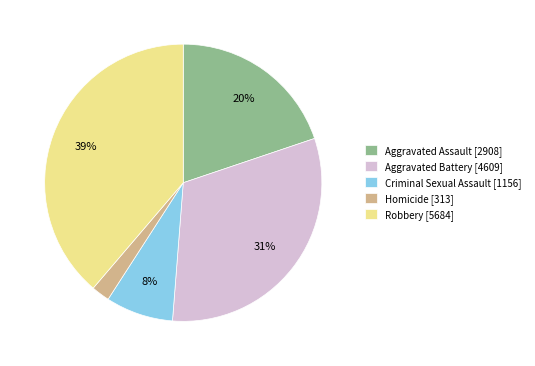

Which category has the smallest portion of the pie?

Homicide